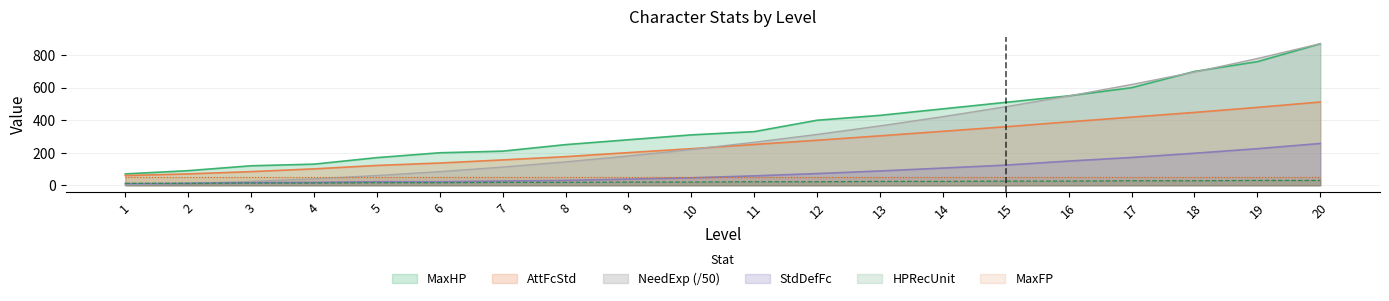

What is the difference between the highest and lowest values at 9?

260.0